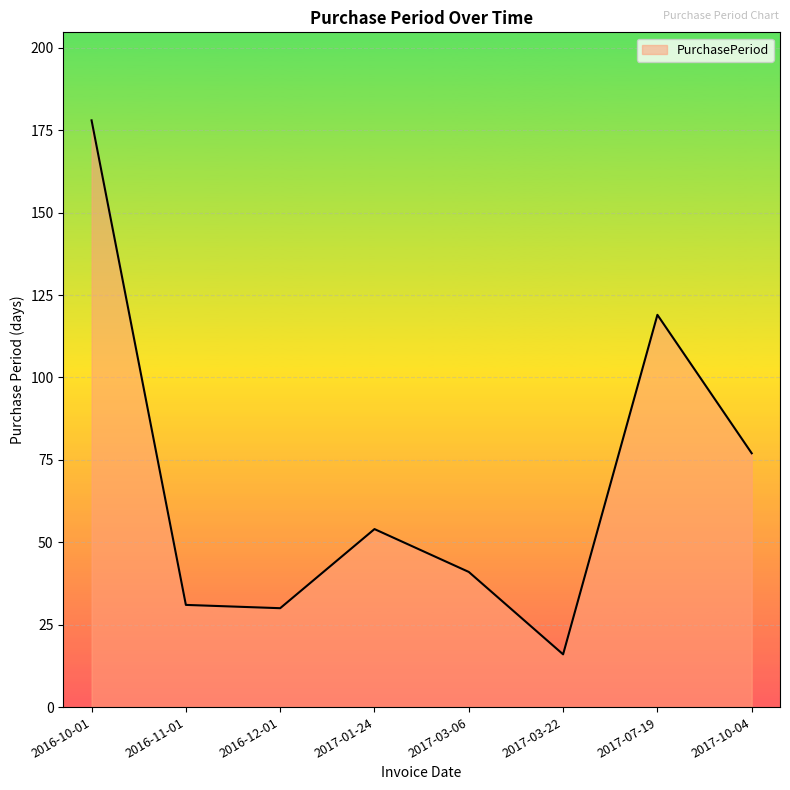

Does the chart have visible grid lines?

Yes